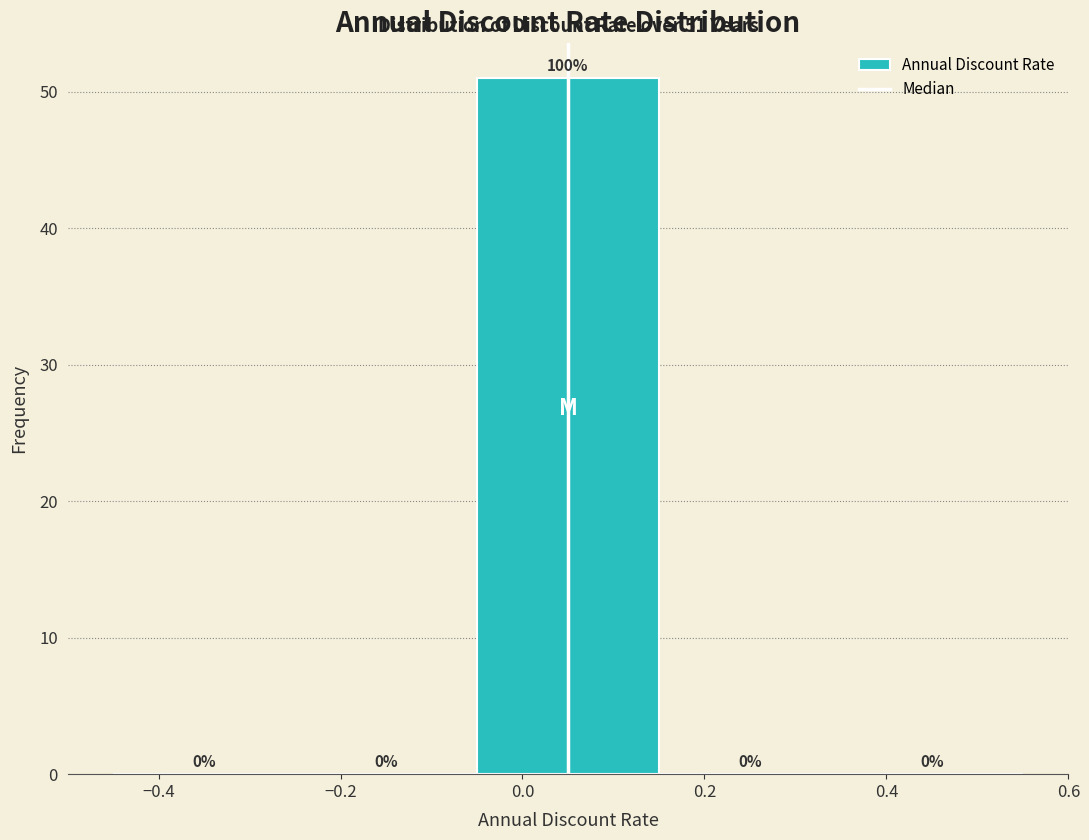

Over which range of the x-axis is the bar tallest?

-0.05 to 0.15